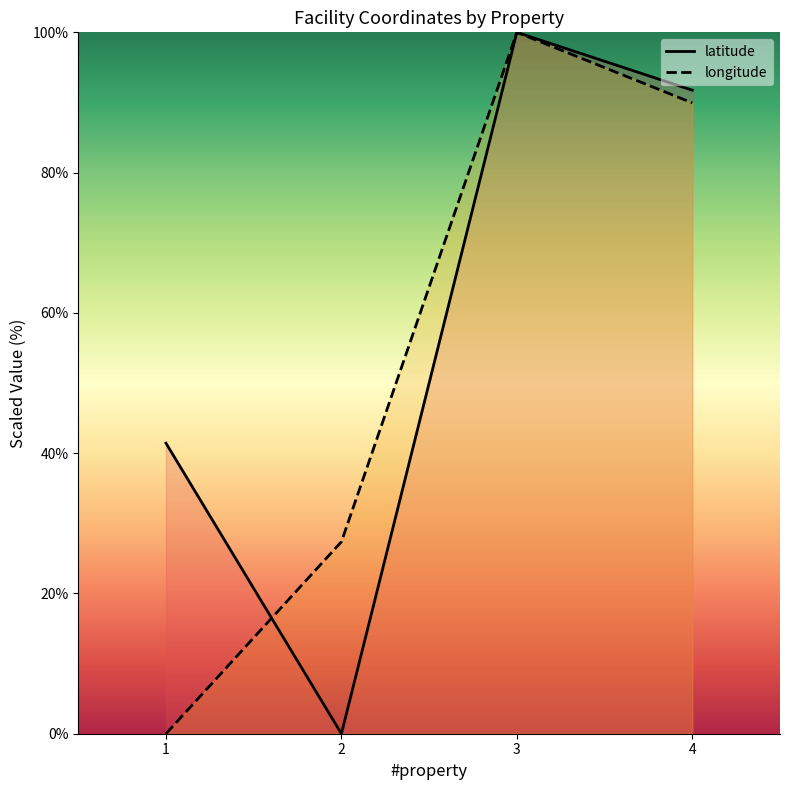

Which category has the highest value in the latitude series?

3